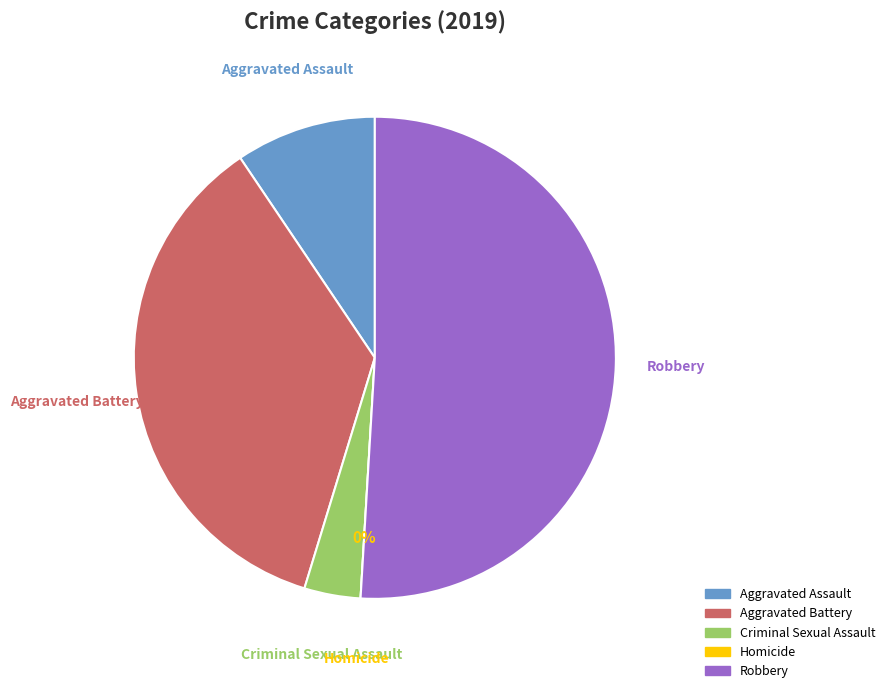

Is it true that Aggravated Battery is 24% of the pie?

False